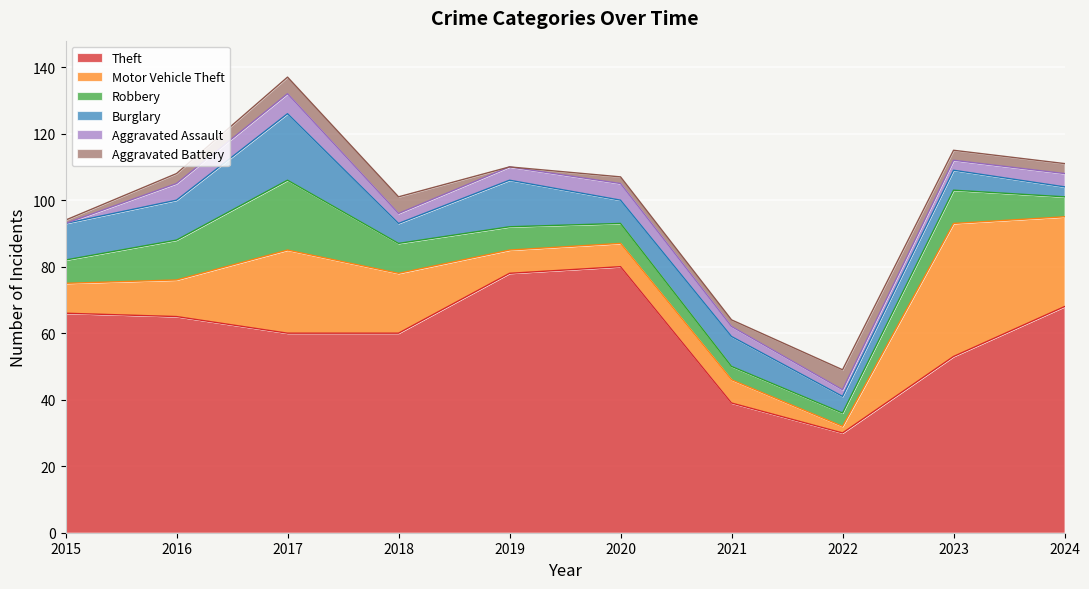

Between 2018 and 2015, which is larger?

2015